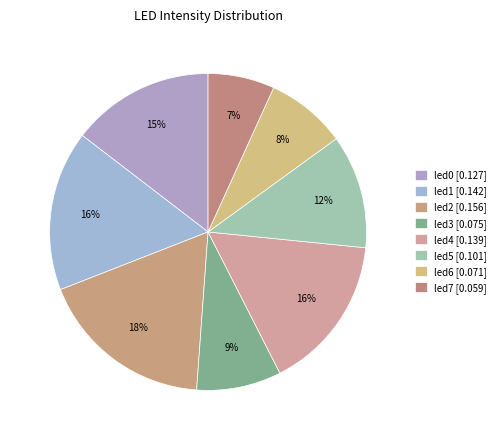

Rank the categories by value from highest to lowest.

led2, led1, led4, led0, led5, led3, led6, led7